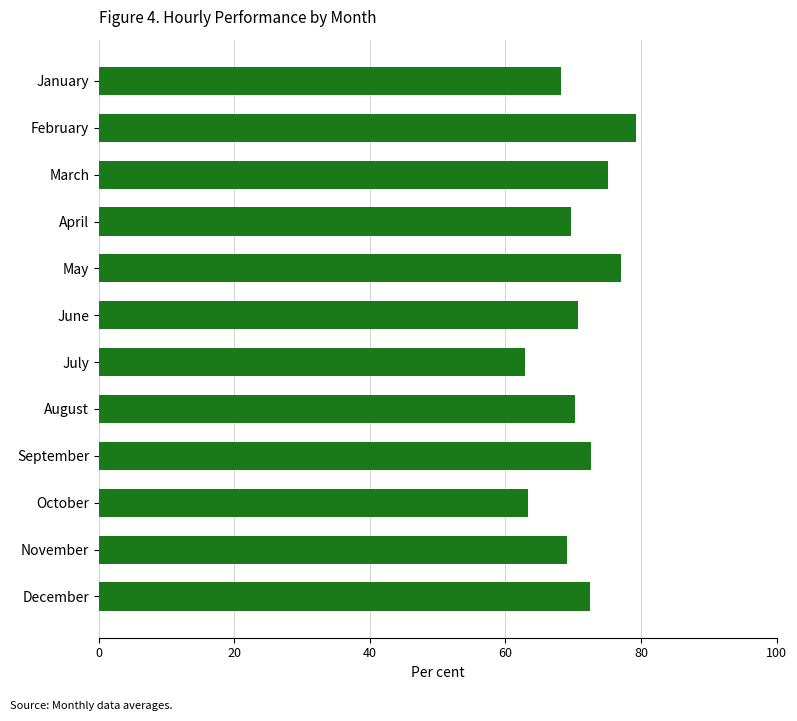

What is the value of the 2nd bar from the top?

79.3